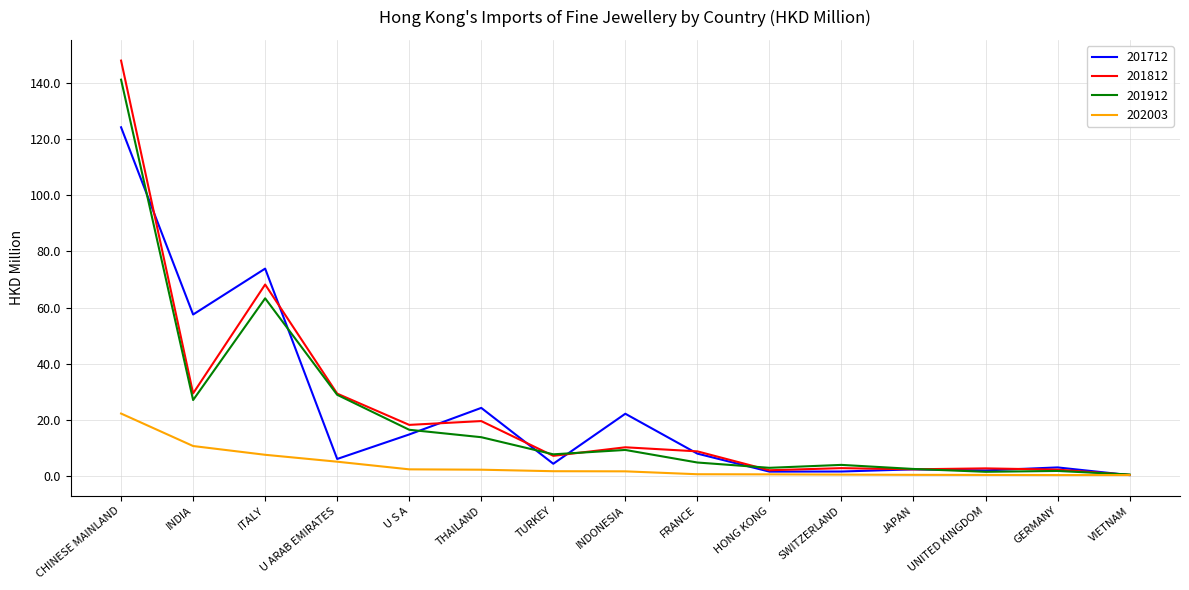

True or false: 201712 has more than 1 points higher than both neighbors.

True